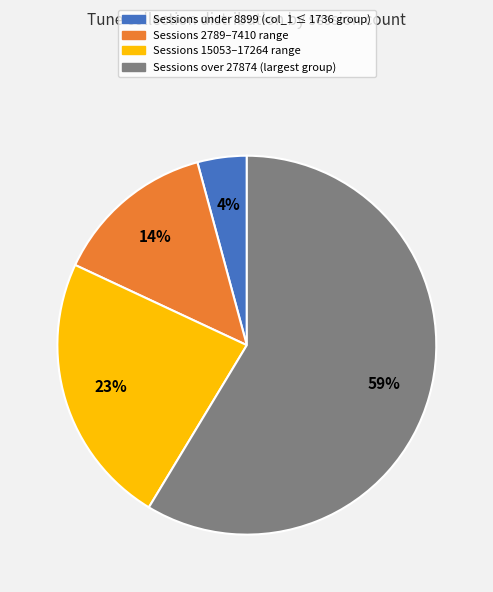

Do Sessions under 8899 (col_1 ≤ 1736 group) and Sessions 15053–17264 range together represent more than half of the pie?

No